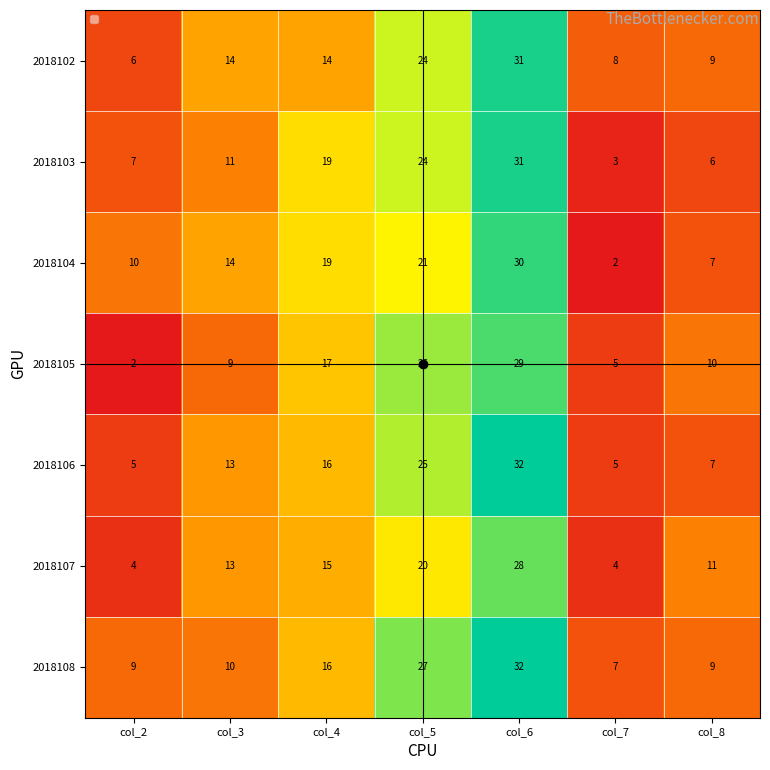

Rank the series at col_6 from lowest to highest value.

2018107, 2018105, 2018104, 2018102, 2018103, 2018106, 2018108